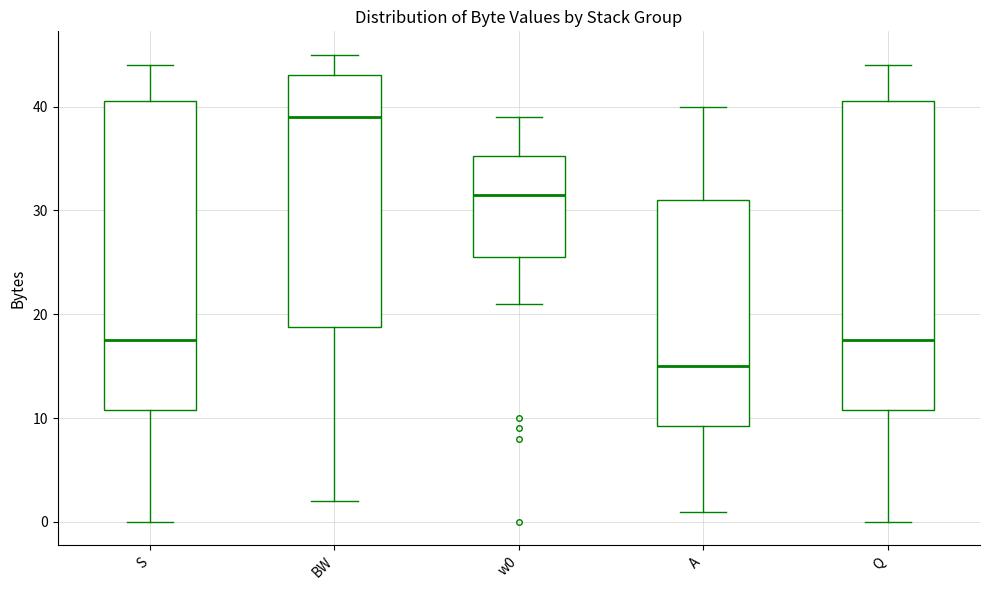

Which box's median line is the highest?

BW